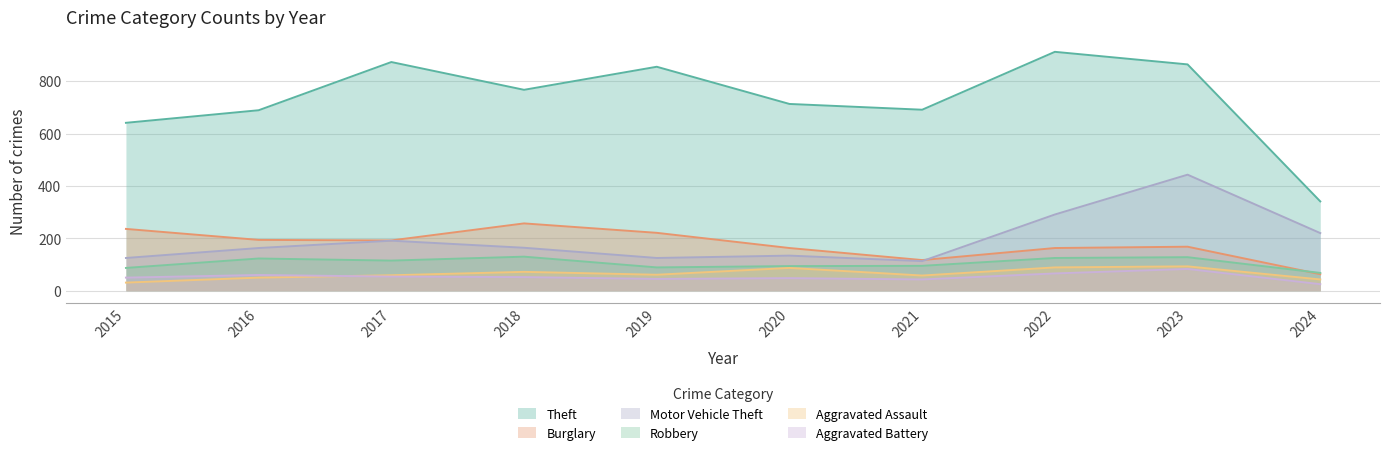

What is the highest value of the Aggravated Assault series?

93